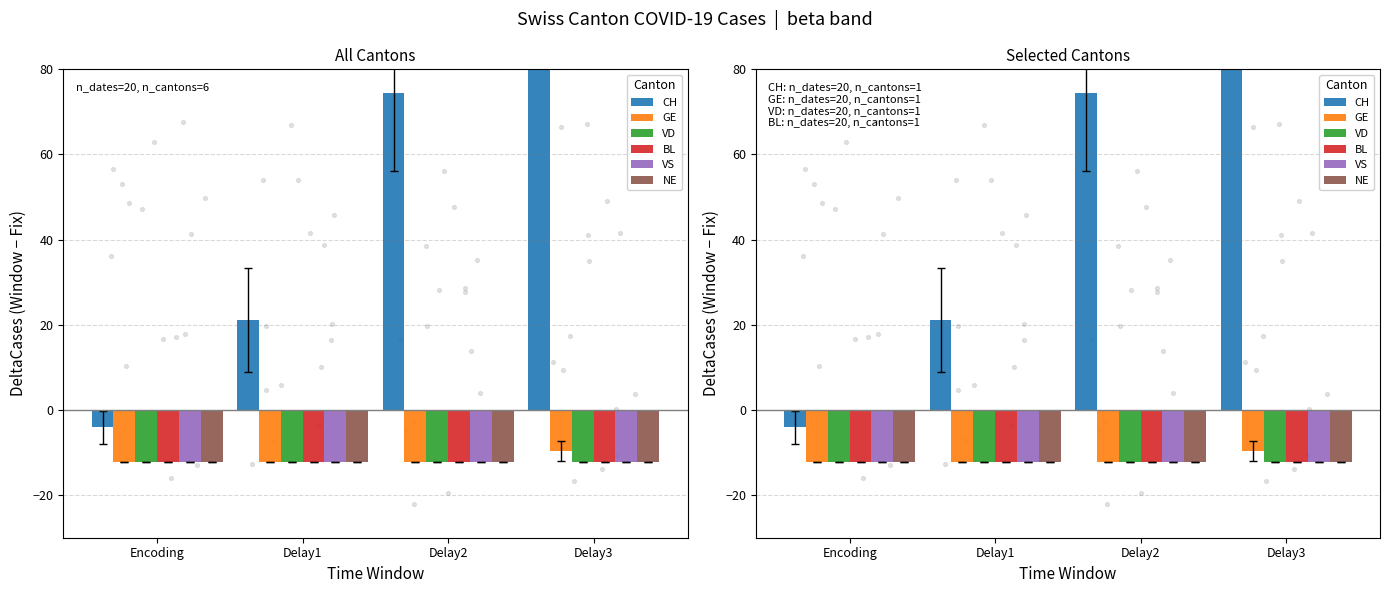

What are all the series names shown in the legend?

CH, GE, VD, BL, VS, NE